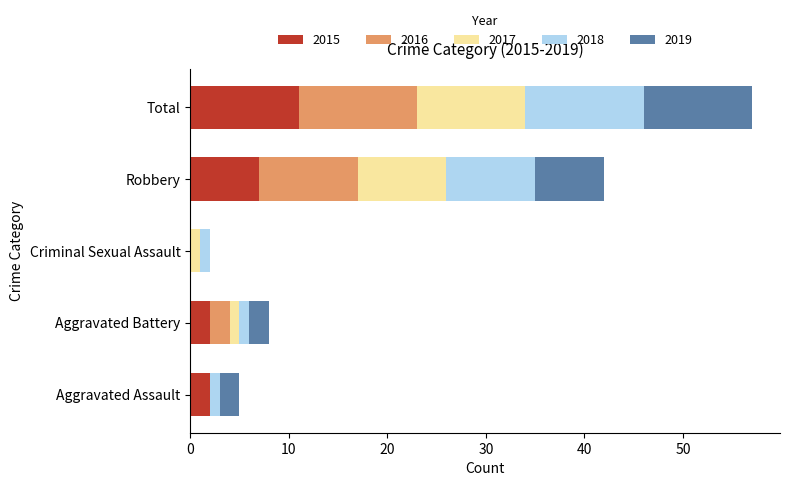

At which category is the sum across all series the highest?

Total